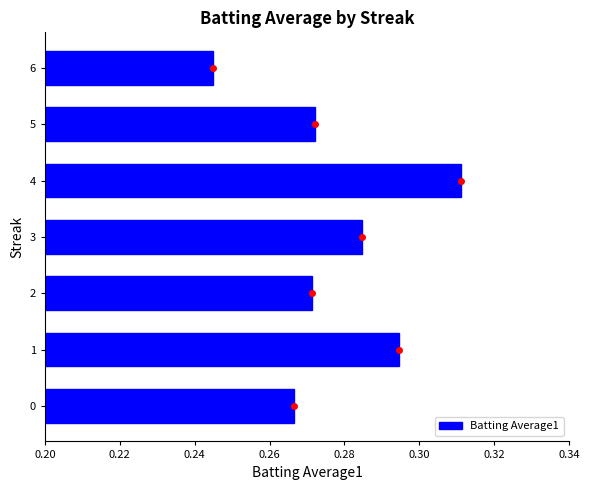

What is the sum of all values?

1.9